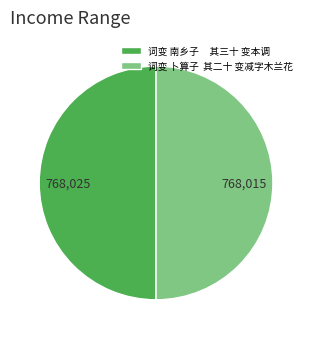

How many segments does this pie chart have?

2